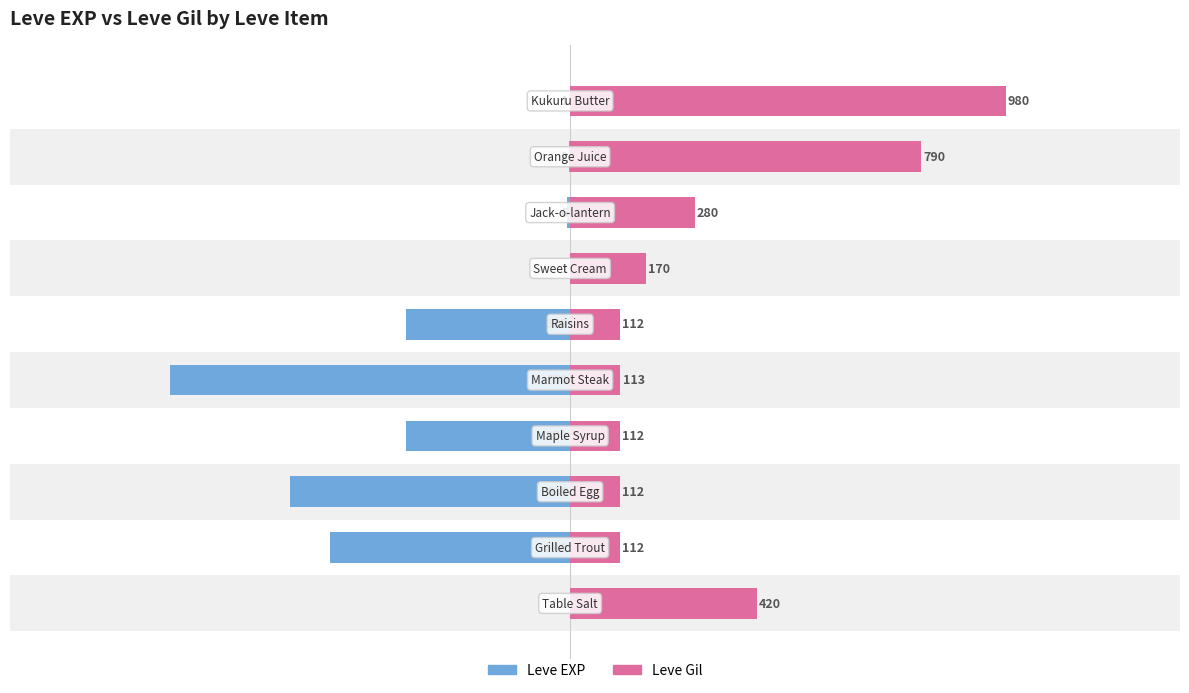

List the labels in order of Leve Gil value, largest first.

9, 8, 0, 7, 6, 4, 1, 2, 3, 5